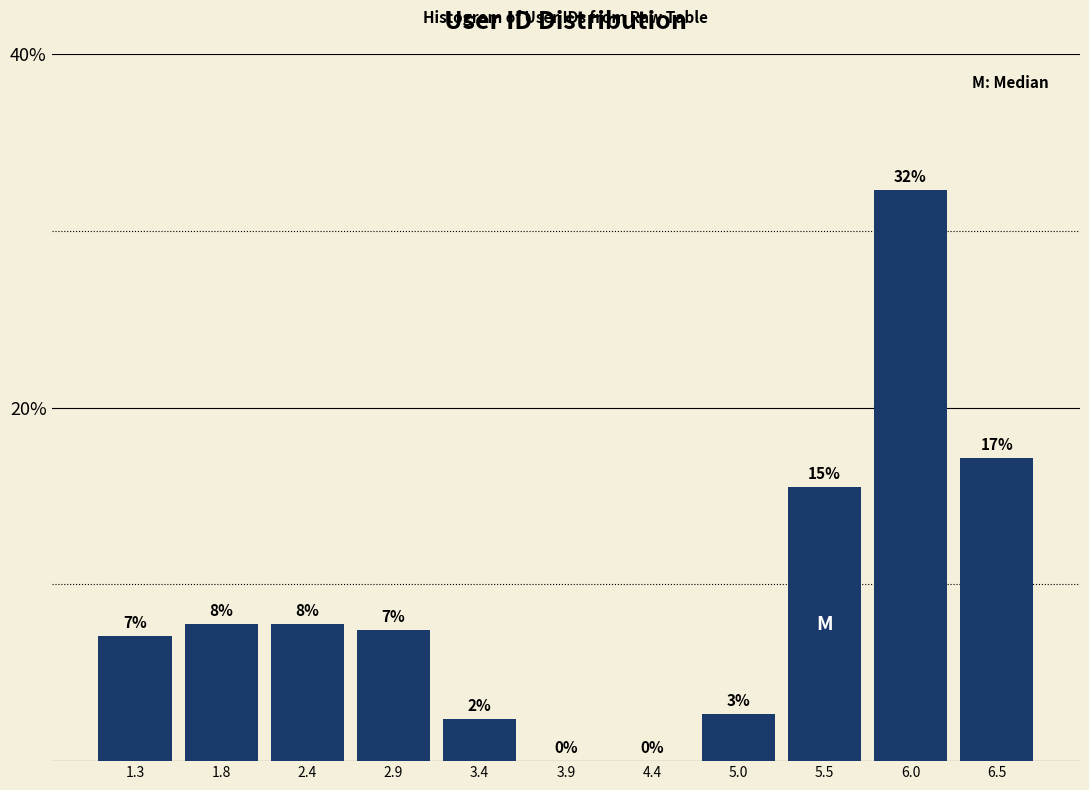

Are the bars horizontal?

No